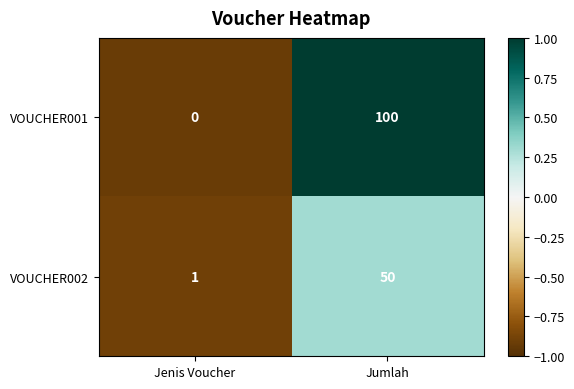

Read the VOUCHER002 value at Jumlah, to the nearest 5.

50